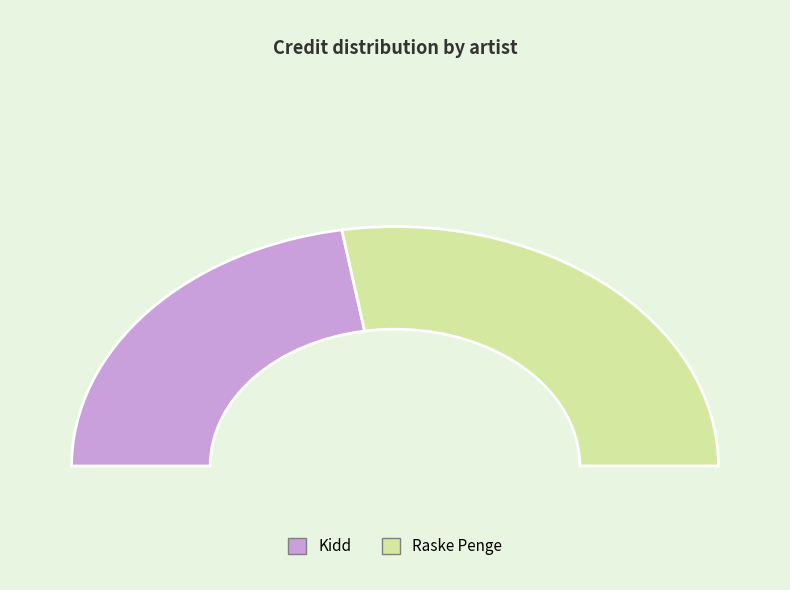

Is there any slice that represents more than half of the pie?

Yes